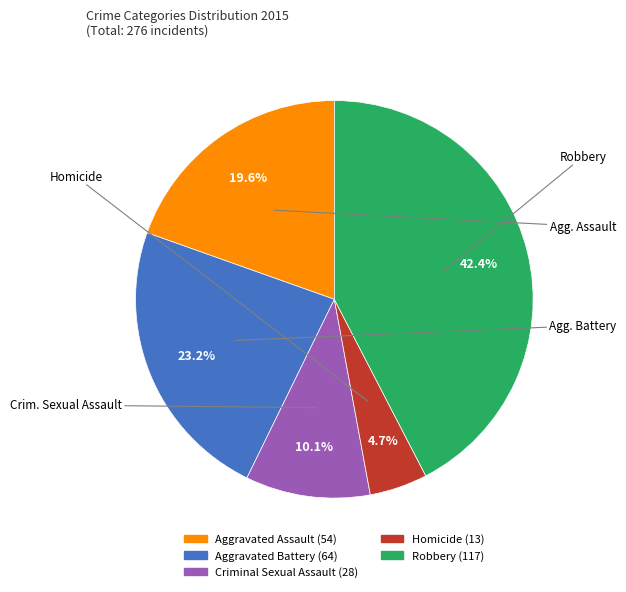

Does any single category account for the majority?

No